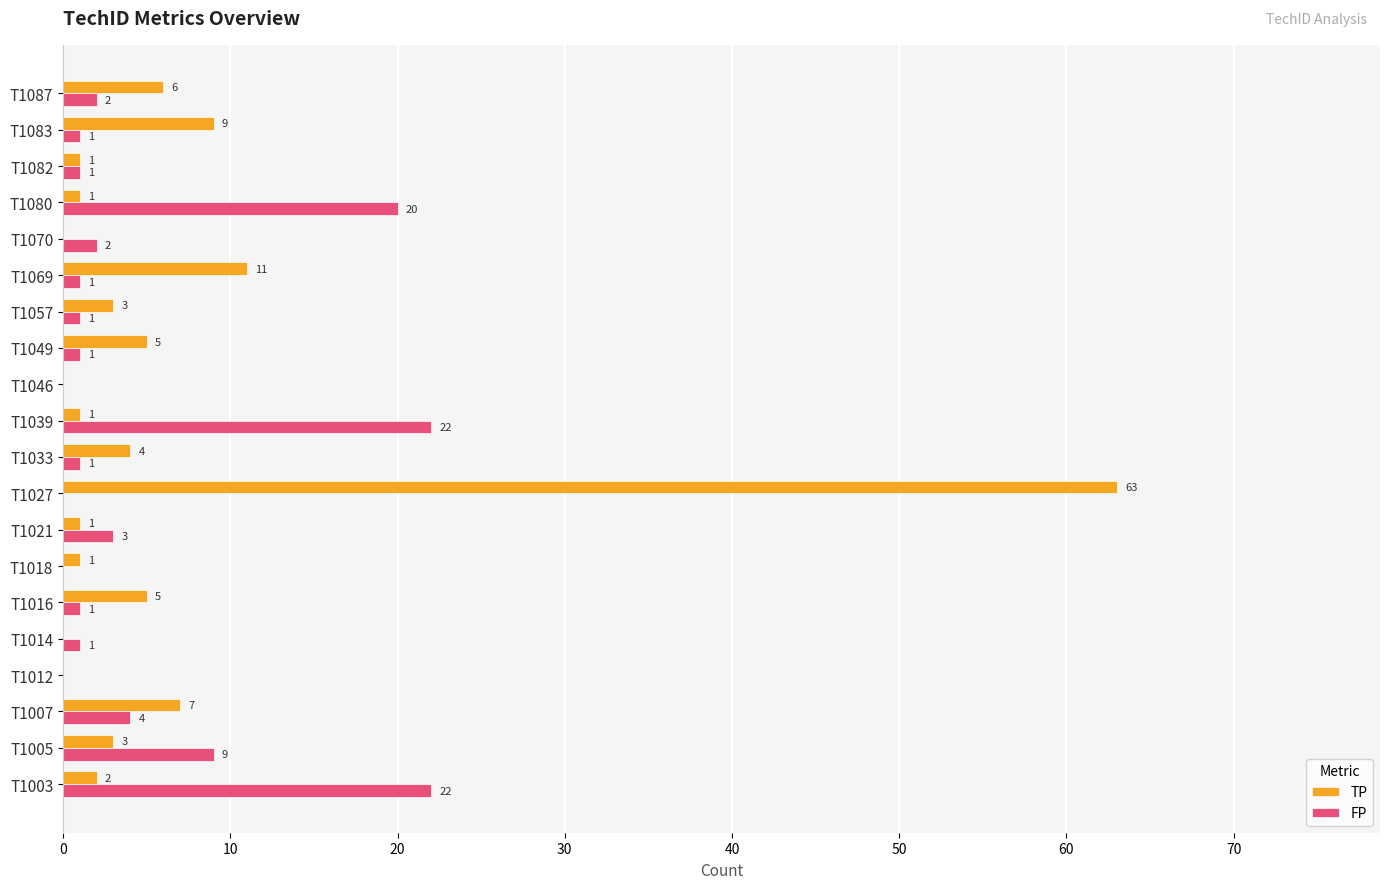

What is the sum of all TP values?

123